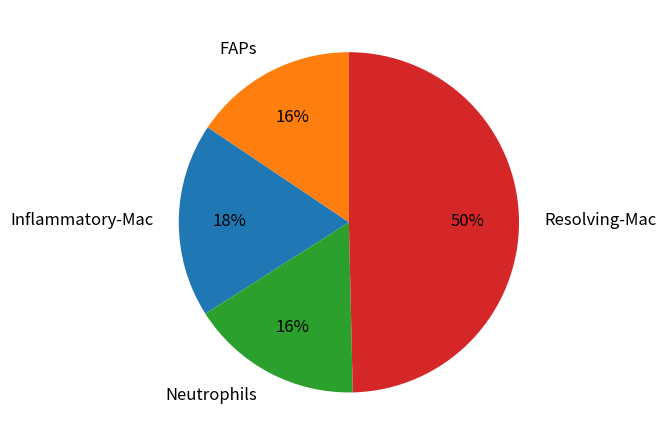

Is FAPs the majority of the pie?

No